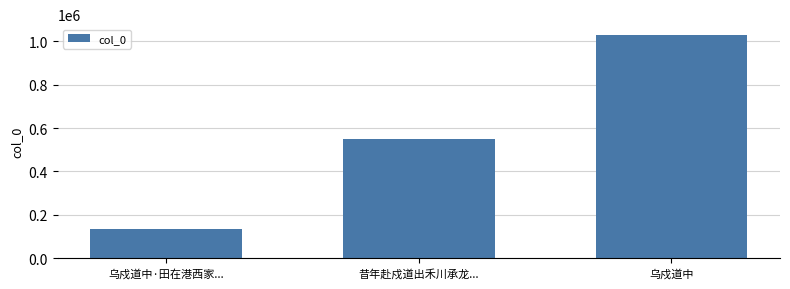

What is the sum of all values?

1712780